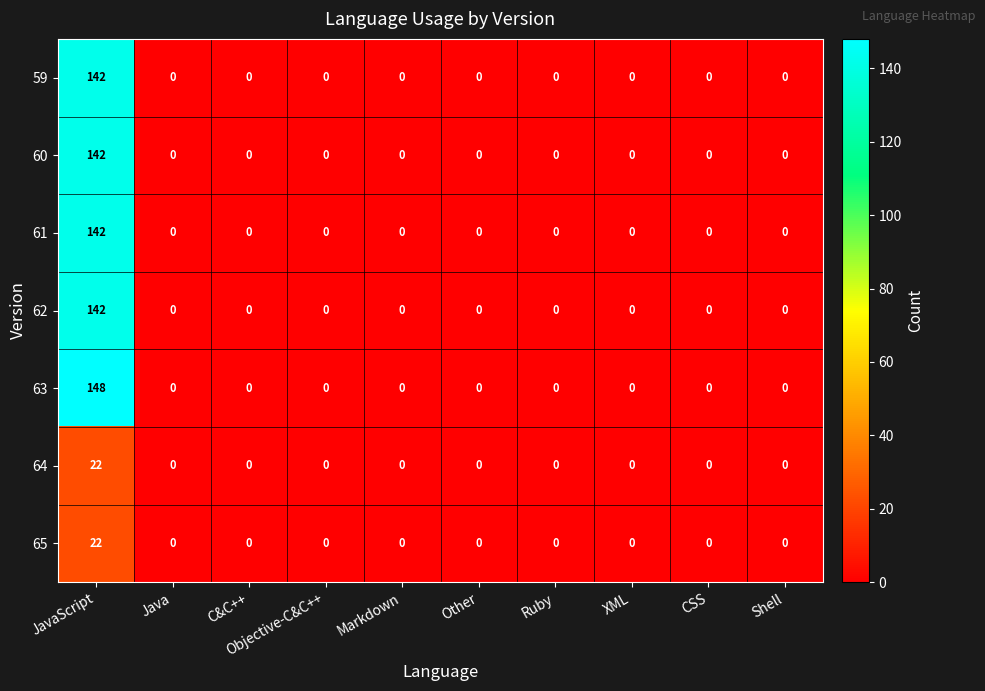

How many values in the 62 series exceed 0?

1